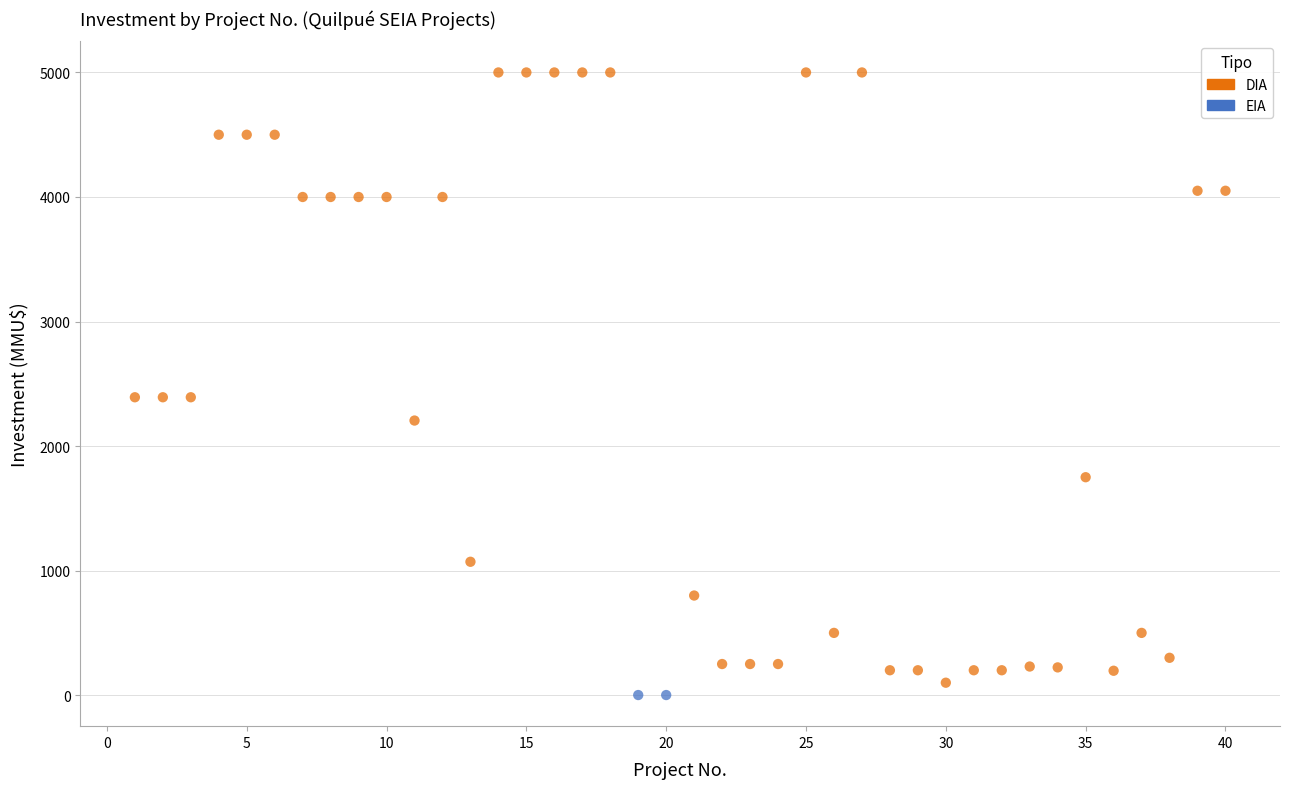

What are all the series names shown in the legend?

DIA, EIA